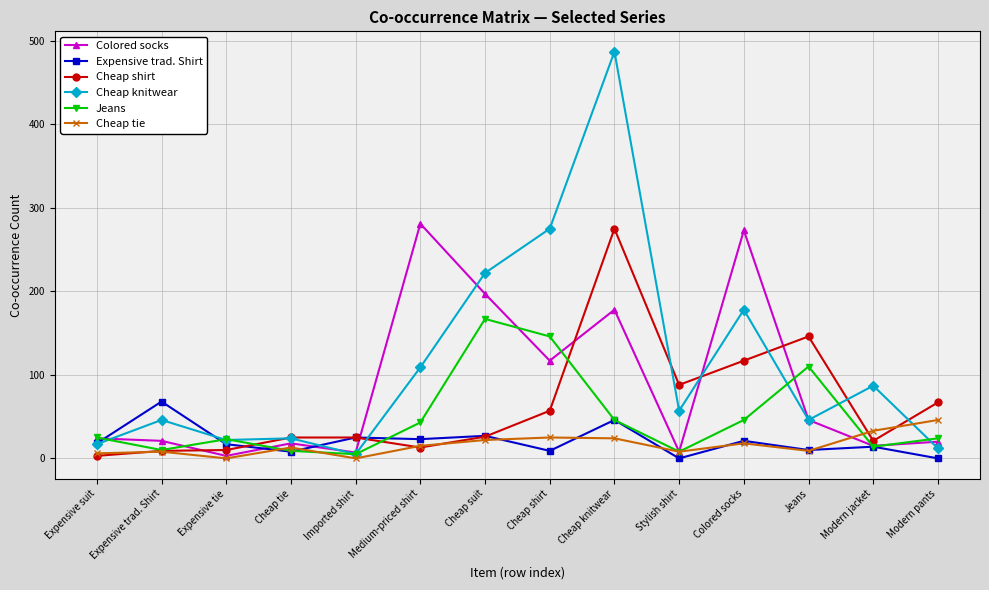

Which category has the highest value in the Colored socks series?

Medium-priced shirt